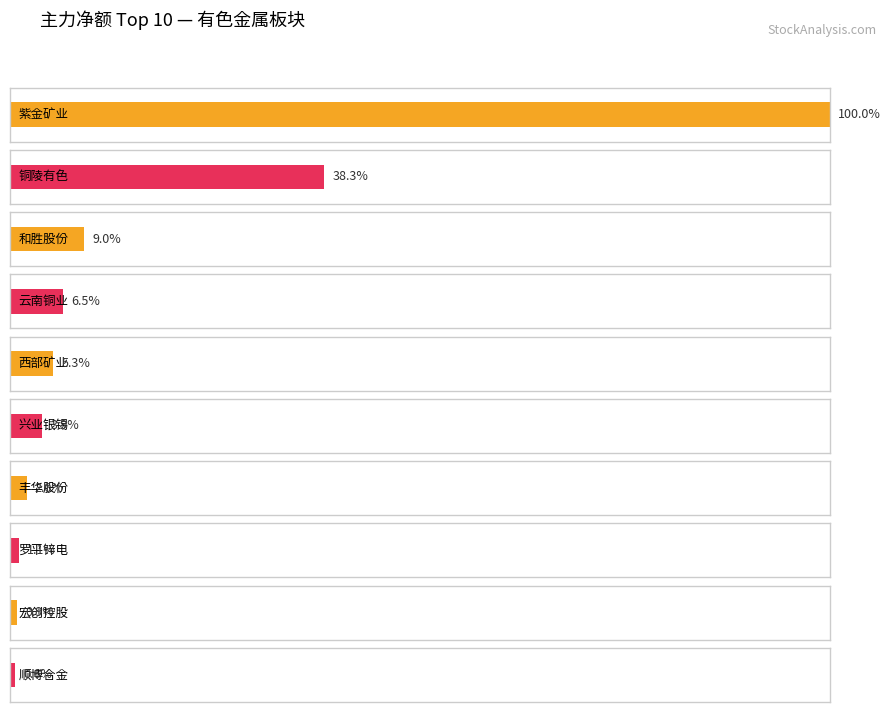

Where is 净额 nearest to the value 117358502?

铜陵有色